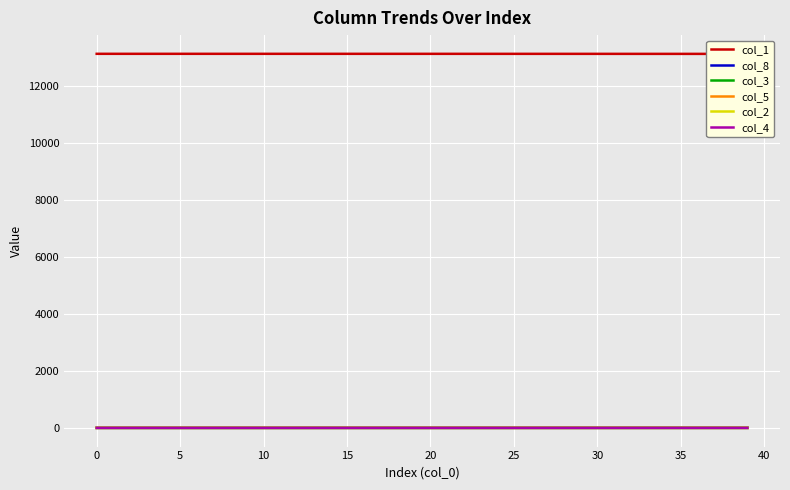

True or false: col_5 has more than 2 interior local peaks.

False